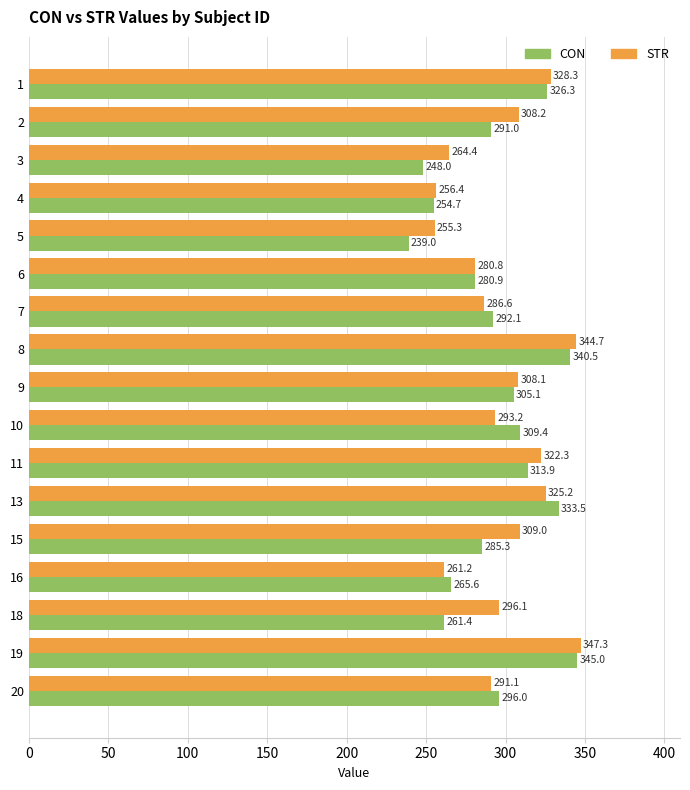

List the series in order of their overall mean, lowest first.

CON, STR